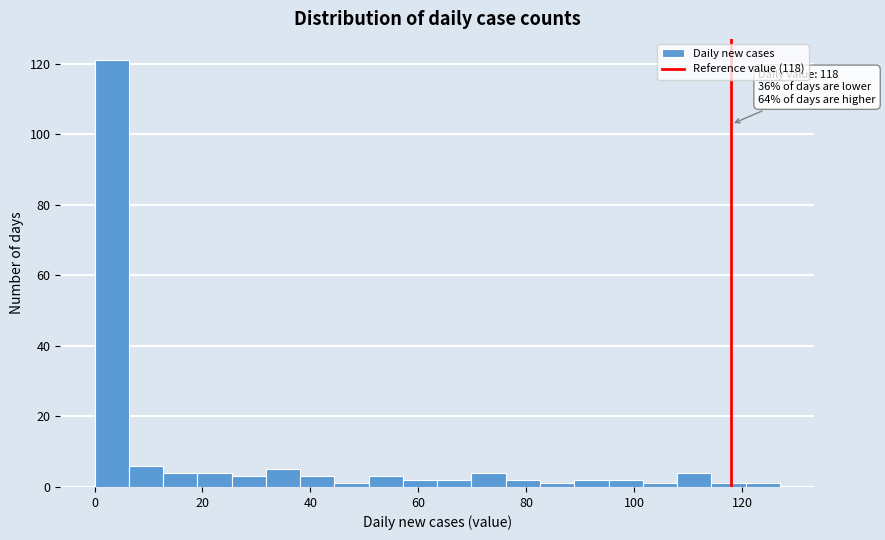

Read against the x-axis, roughly where is the centre of the tallest bar?

4